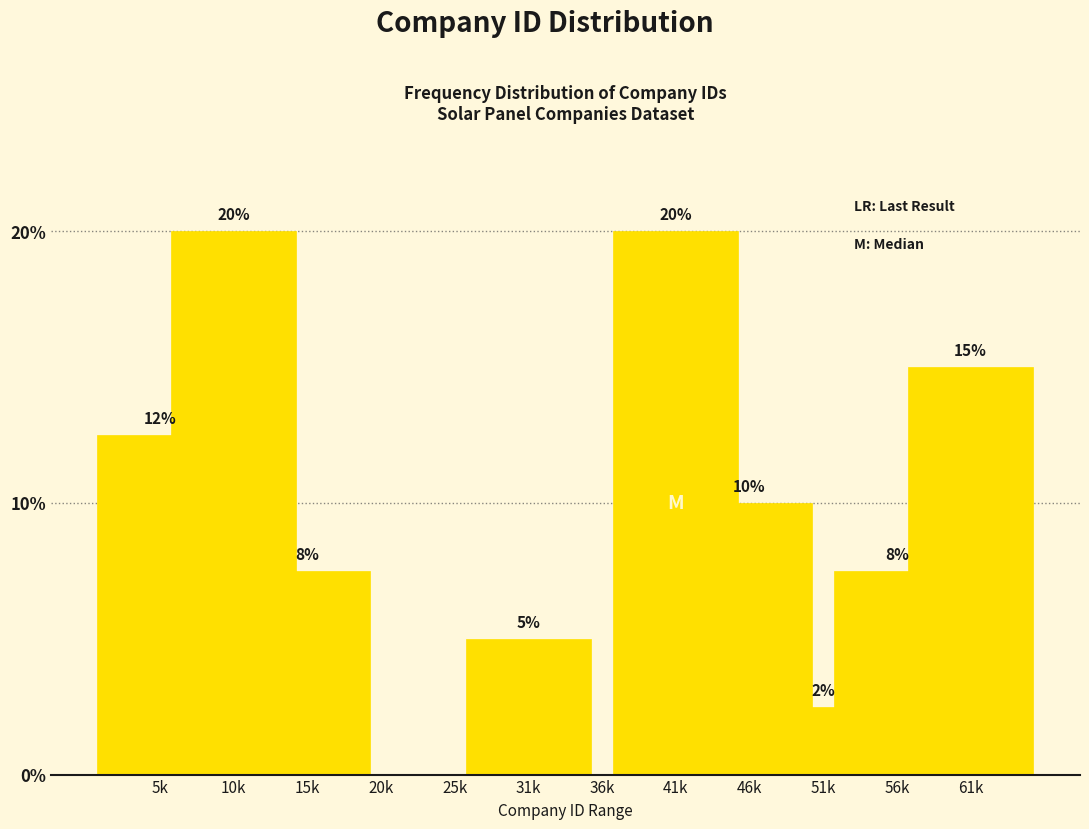

Is it true that the value at 36k is -10.4?

False